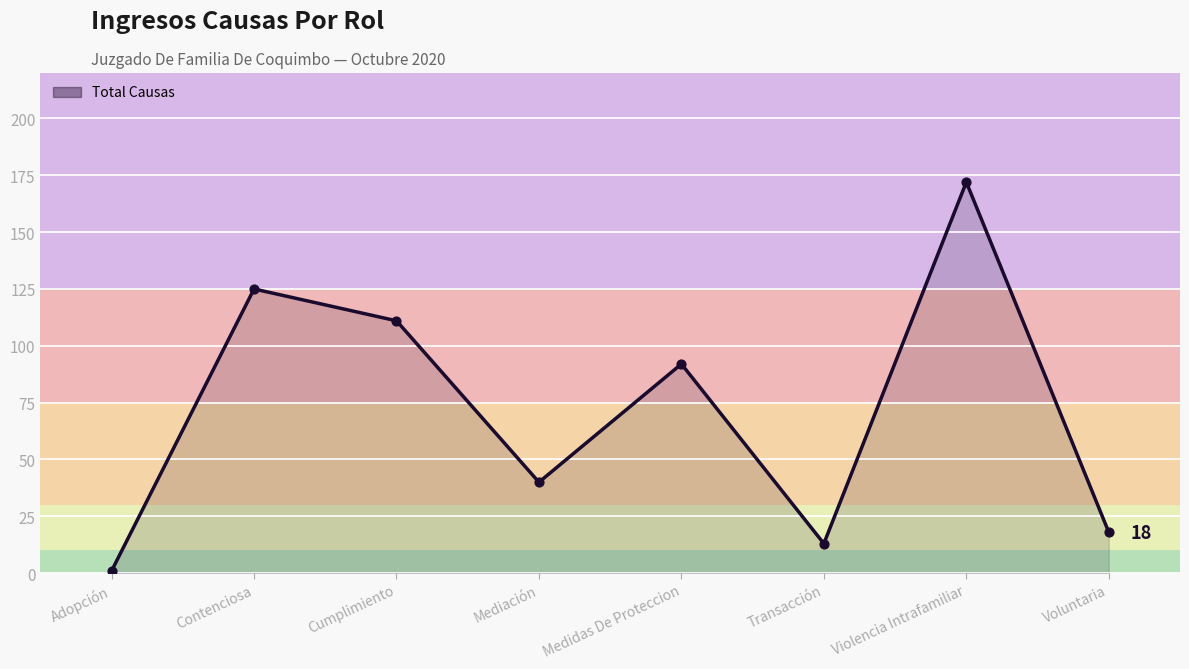

Between Voluntaria and Contenciosa, which is larger?

Contenciosa